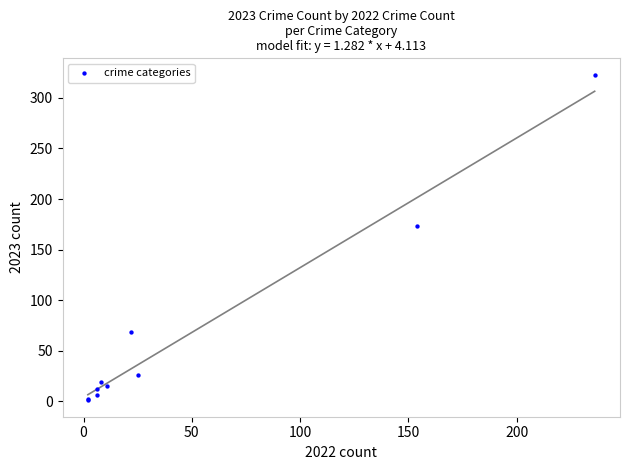

What Y value in the scatter plot is closest to 162?

173